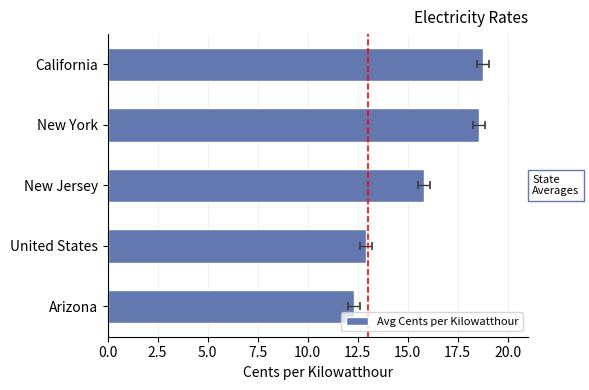

How many bars are there in total?

5